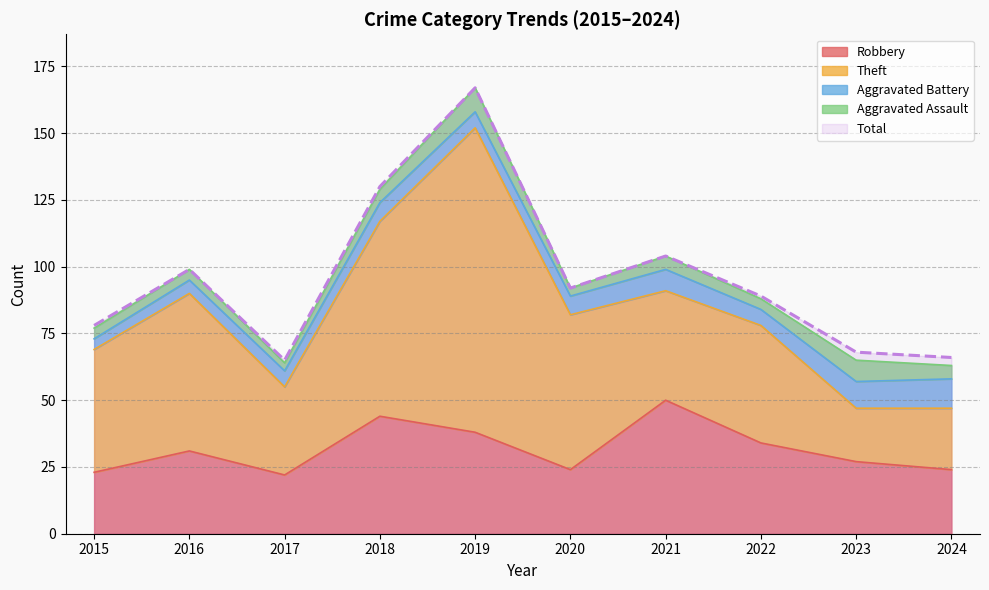

True or false: Total and Aggravated Battery intersect in this chart.

False